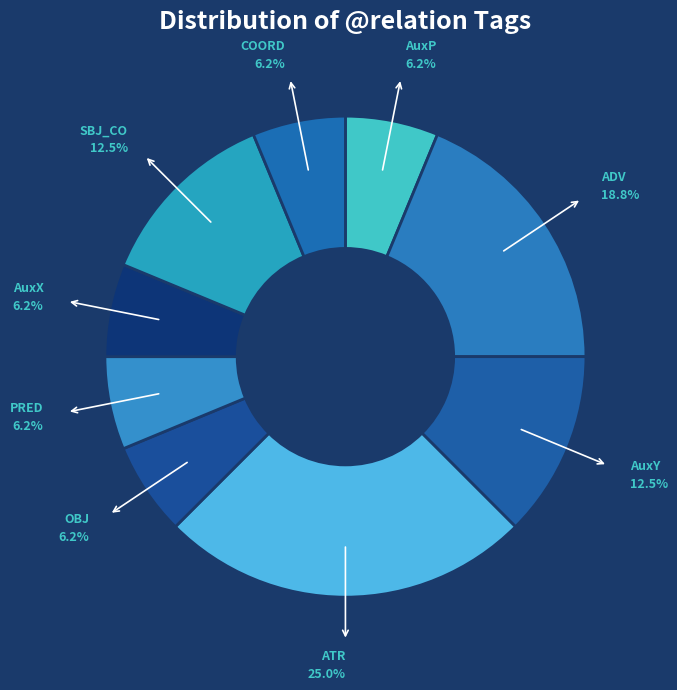

Between ADV and AuxP, which is larger?

ADV